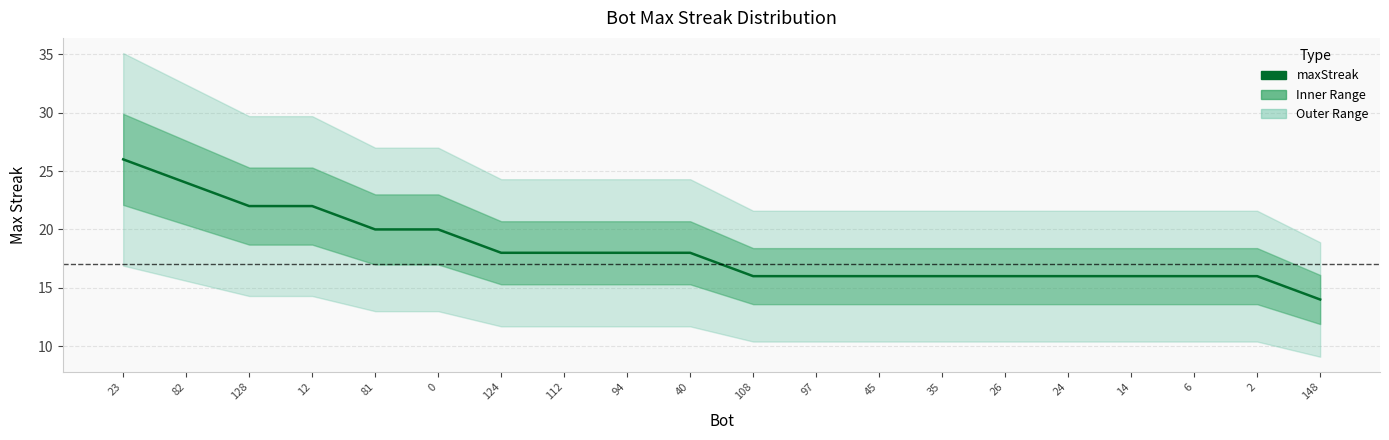

Is it true that the value at 94 is 5?

False